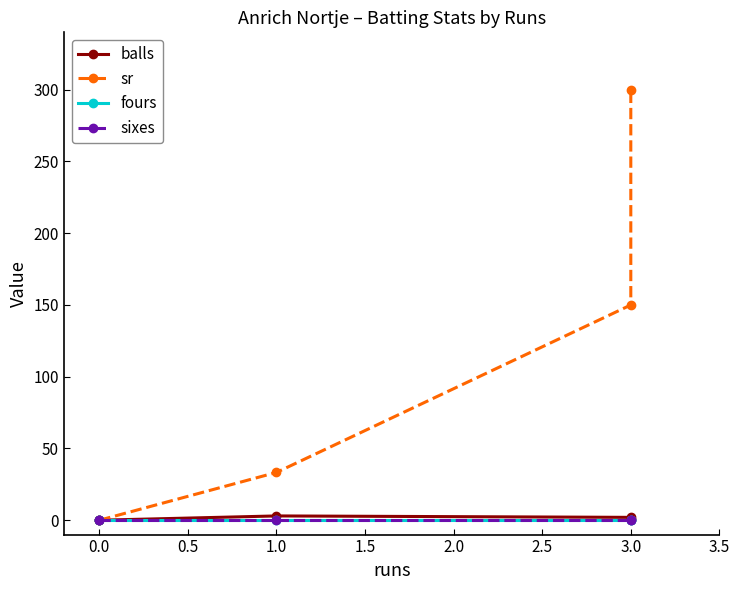

Reading right to left, transcribe all the data shown in this chart.

balls: 1.0	2.0	3.0	0.0	0.0
sr: 300.0	150.0	33.3	0.0	0.0
fours: 0.0	0.0	0.0	0.0	0.0
sixes: 0.0	0.0	0.0	0.0	0.0